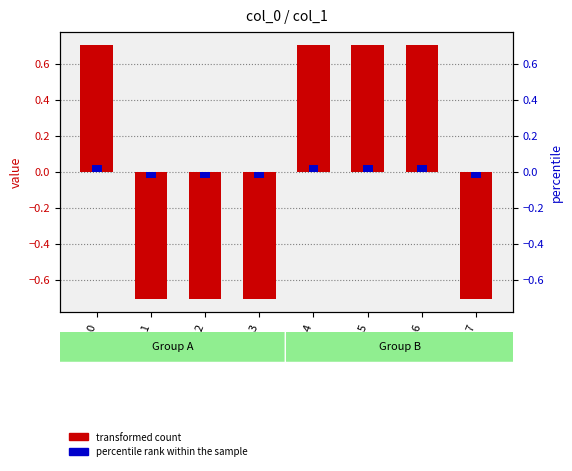

Reading right to left, list all the values displayed in this chart.

transformed count: -0.7	0.7	0.7	0.7	-0.7	-0.7	-0.7	0.7
percentile rank within the sample: -0.0	0.0	0.0	0.0	-0.0	-0.0	-0.0	0.0